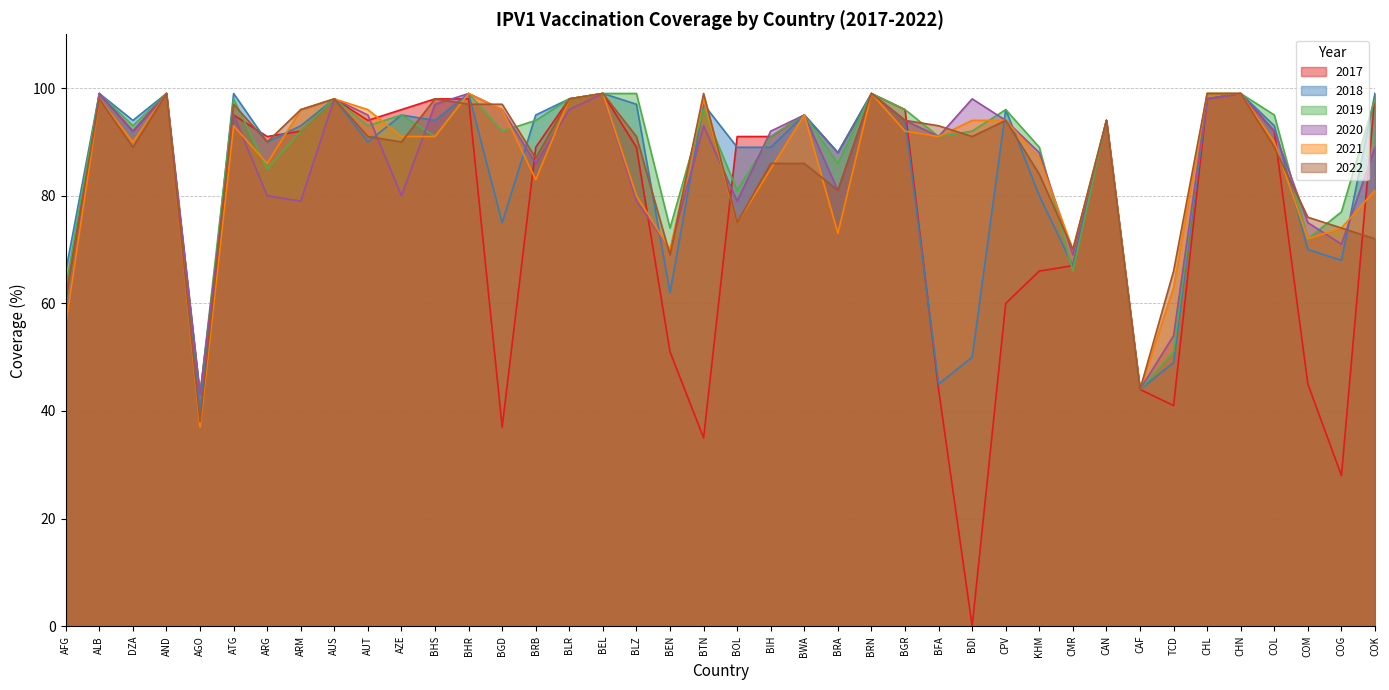

True or false: 2020 and 2022 cross at least once.

True